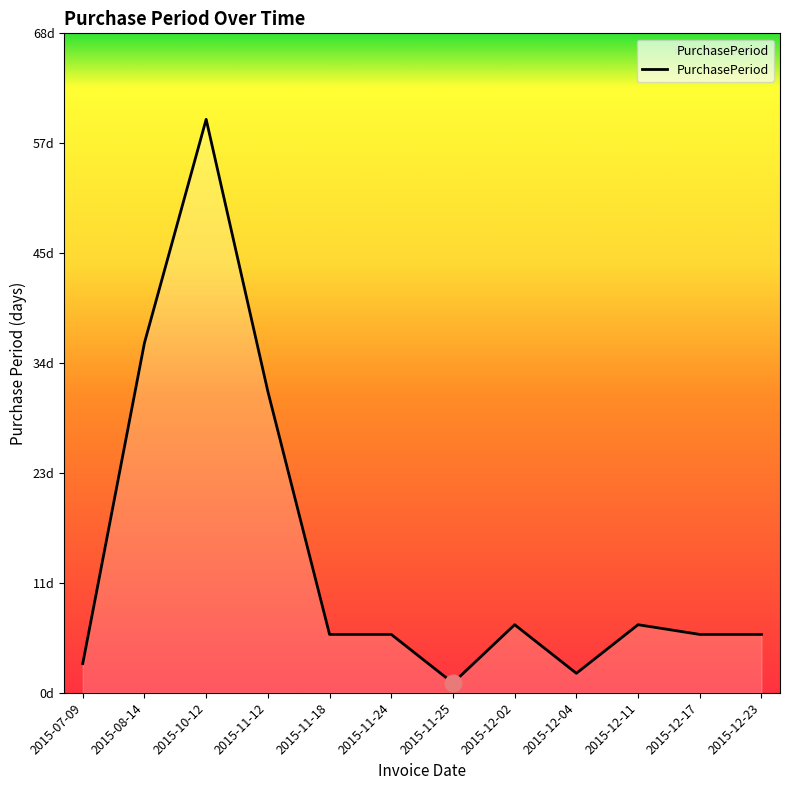

Does the chart display data point markers on the line(s)?

No